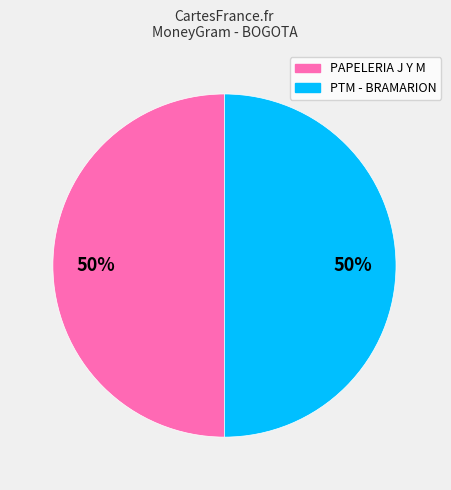

Is it true that PAPELERIA J Y M is 64% of the pie?

False